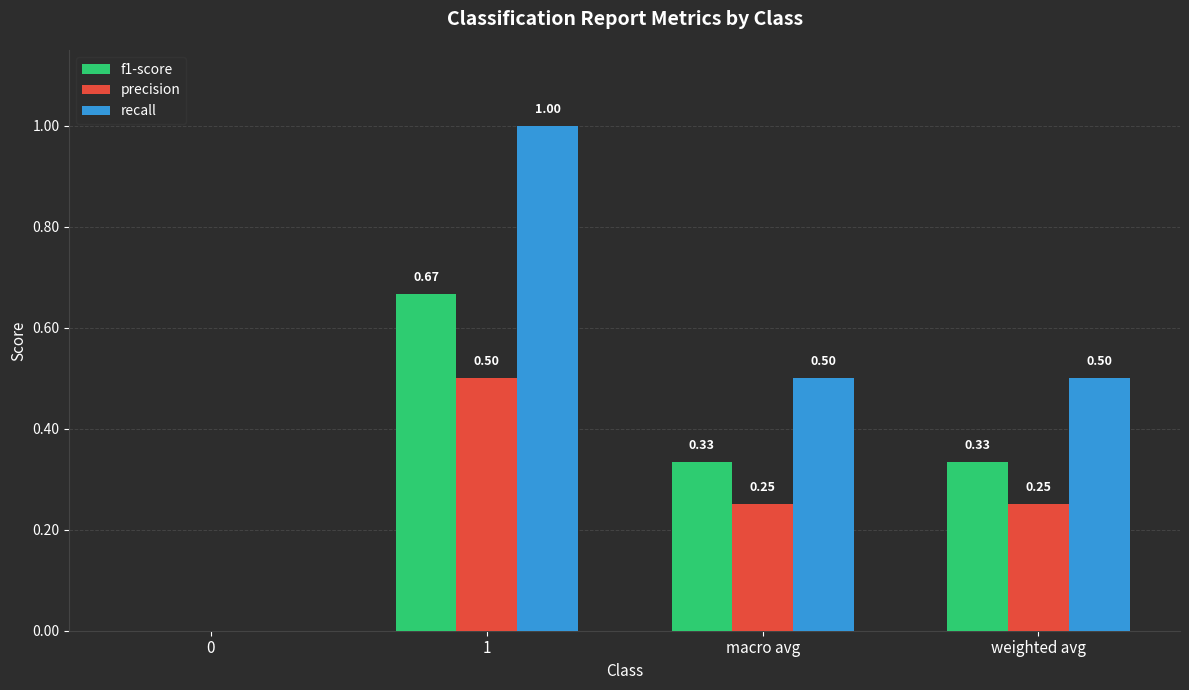

What is the sum of all f1-score values?

1.3